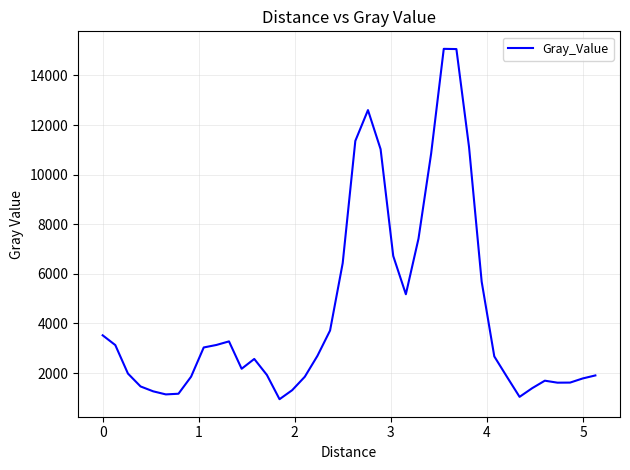

What is the smallest value displayed?

943.2